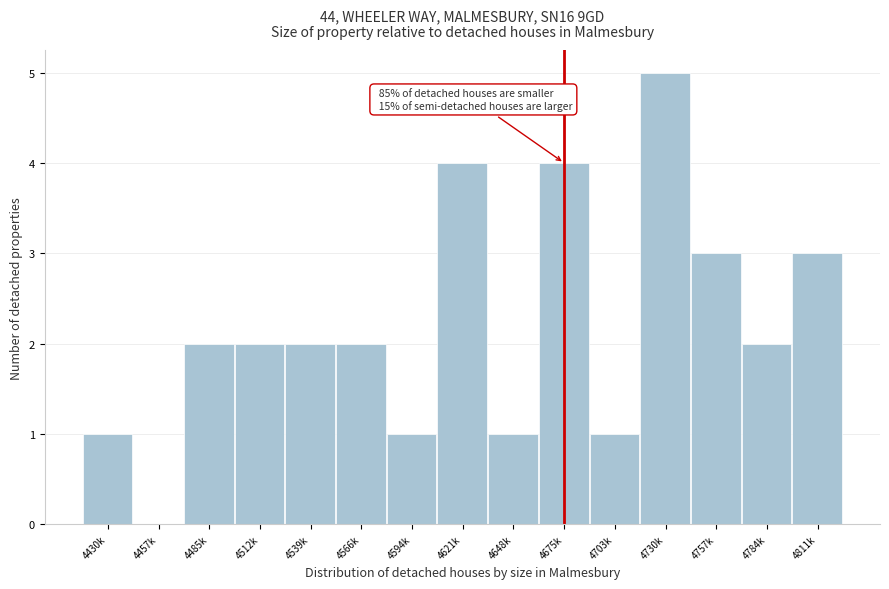

Reading left to right, transcribe all the data shown in this chart.

4430k=1	4457k=0	4485k=2	4512k=2	4539k=2	4566k=2	4594k=1	4621k=4	4648k=1	4675k=4	4703k=1	4730k=5	4757k=3	4784k=2	4811k=3